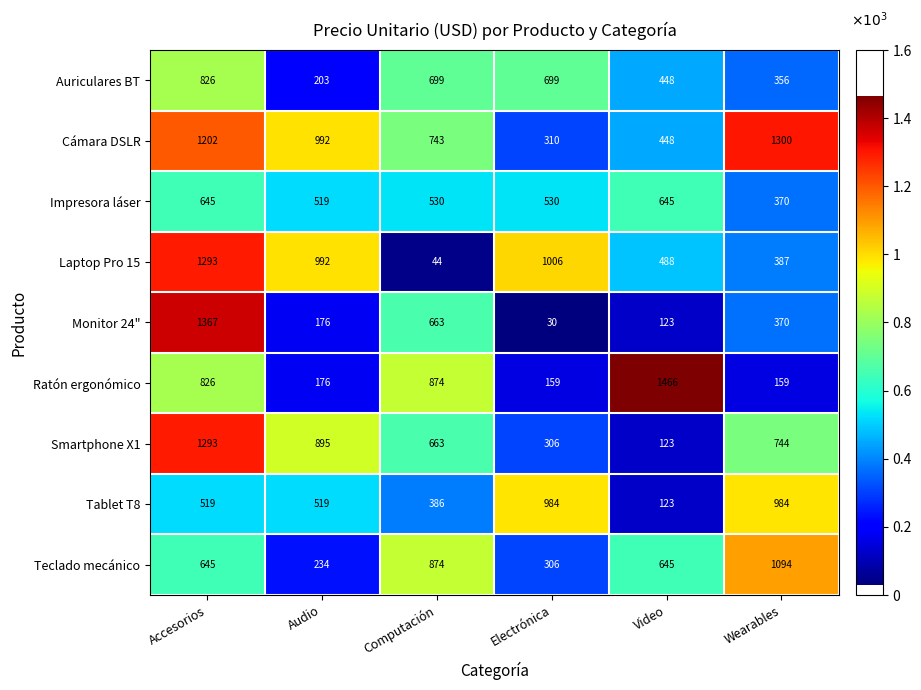

What is the lowest value of the Teclado mecánico series?

234